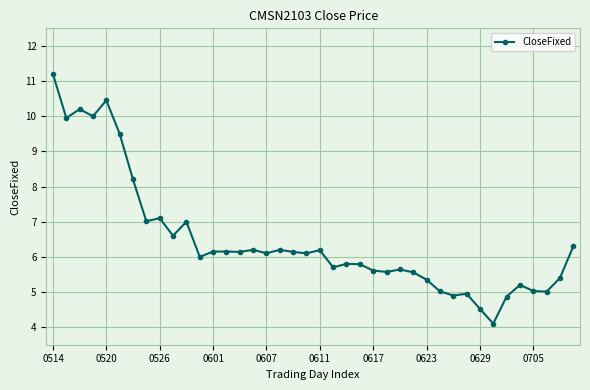

What is the greatest value displayed?

11.2